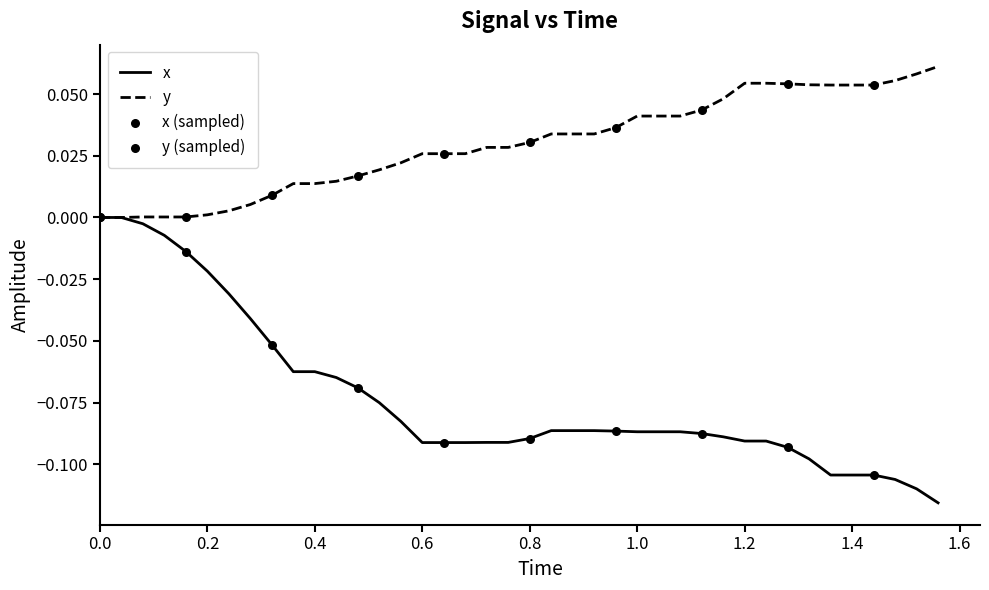

Which series has the largest range (max minus min)?

x